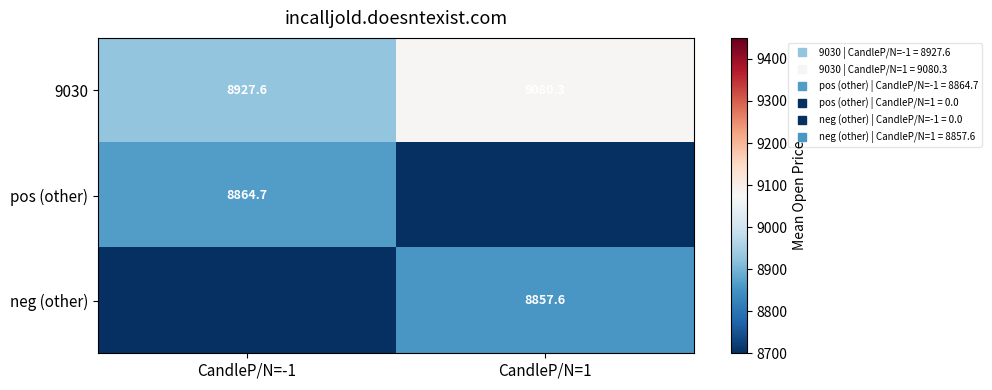

Rank the categories by neg (other) value from lowest to highest.

CandleP/N=-1, CandleP/N=1